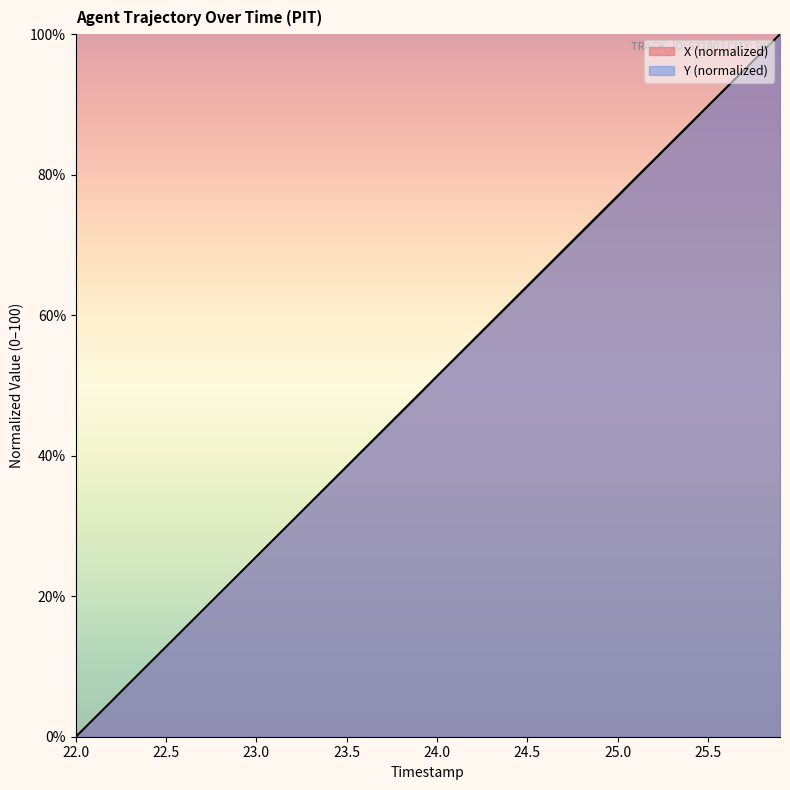

At which label does X reach its minimum?

22.0